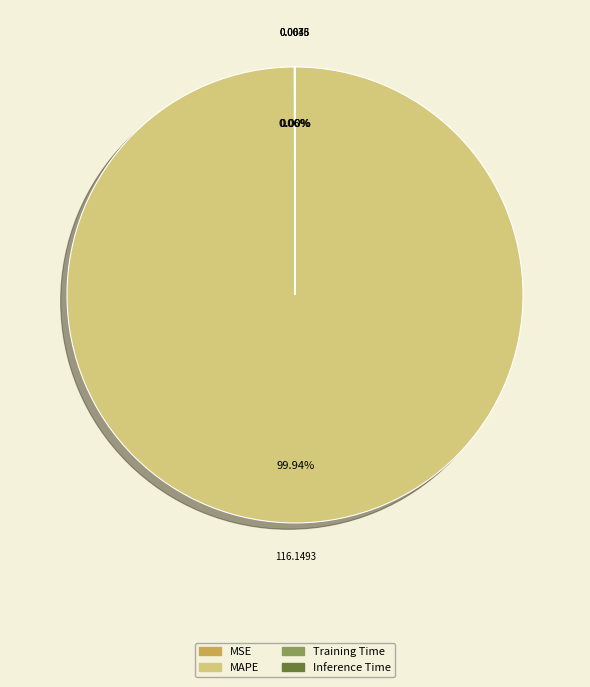

The MAPE slice represents 85% of the pie. True or false?

False